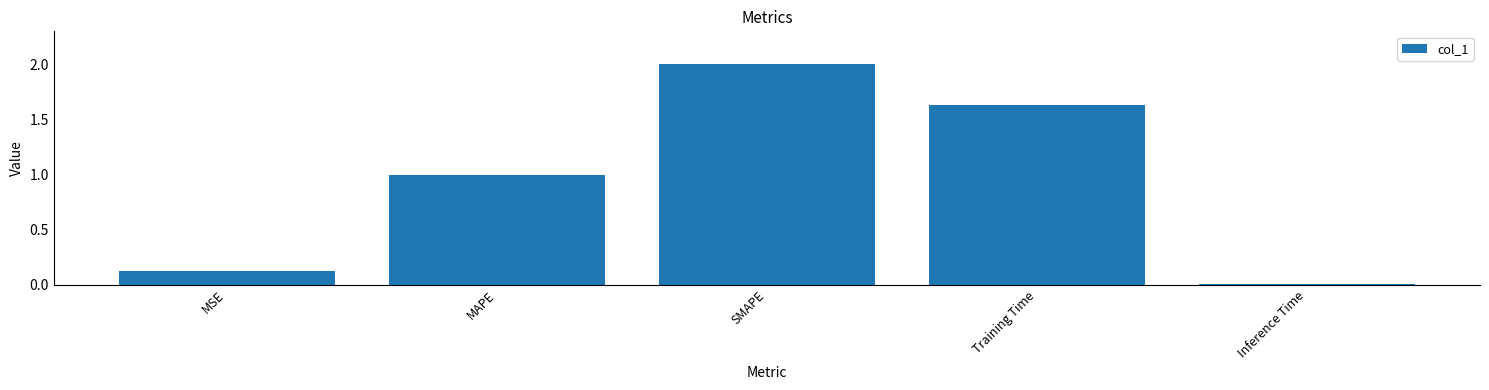

What is the average value?

1.0